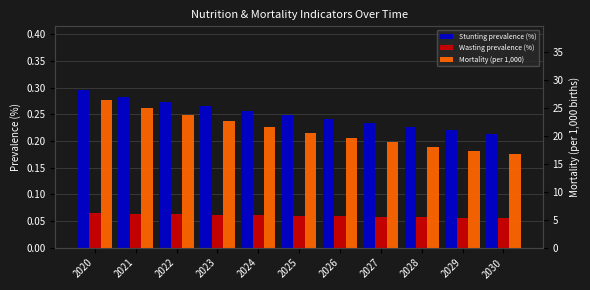

What is the average value of the Stunting prevalence (%) series?

0.3